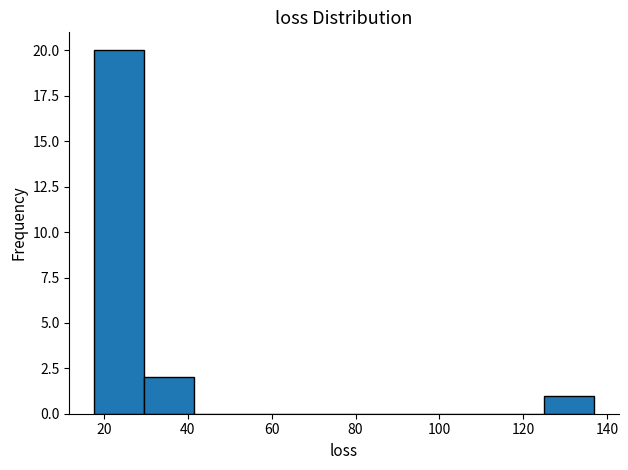

Reading left to right, transcribe this chart: for each bar, give the range it covers on the x-axis and its height. Neither the bar edges nor the heights are printed on the chart, so give them approximately, as read against the axes.

18 to 30: 20
30 to 42: 2
42 to 54: 0
54 to 66: 0
66 to 78: 0
78 to 90: 0
90 to 102: 0
102 to 112: 0
112 to 124: 0
124 to 136: 1